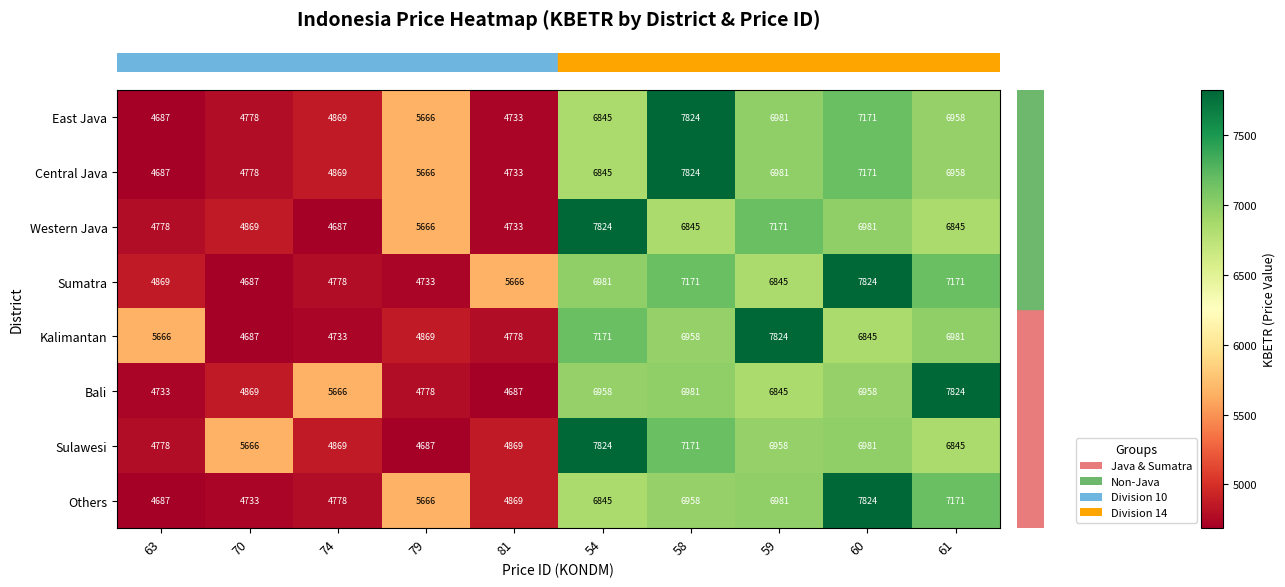

What is the approximate value of Bali at 58?

6981